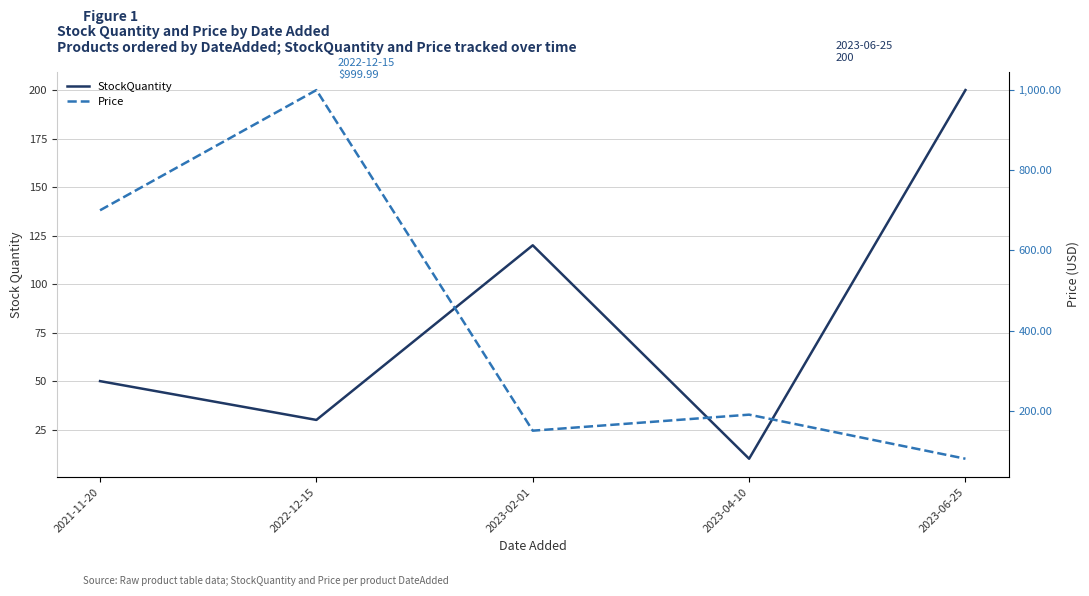

Where is the first local maximum for Price?

2022-12-15